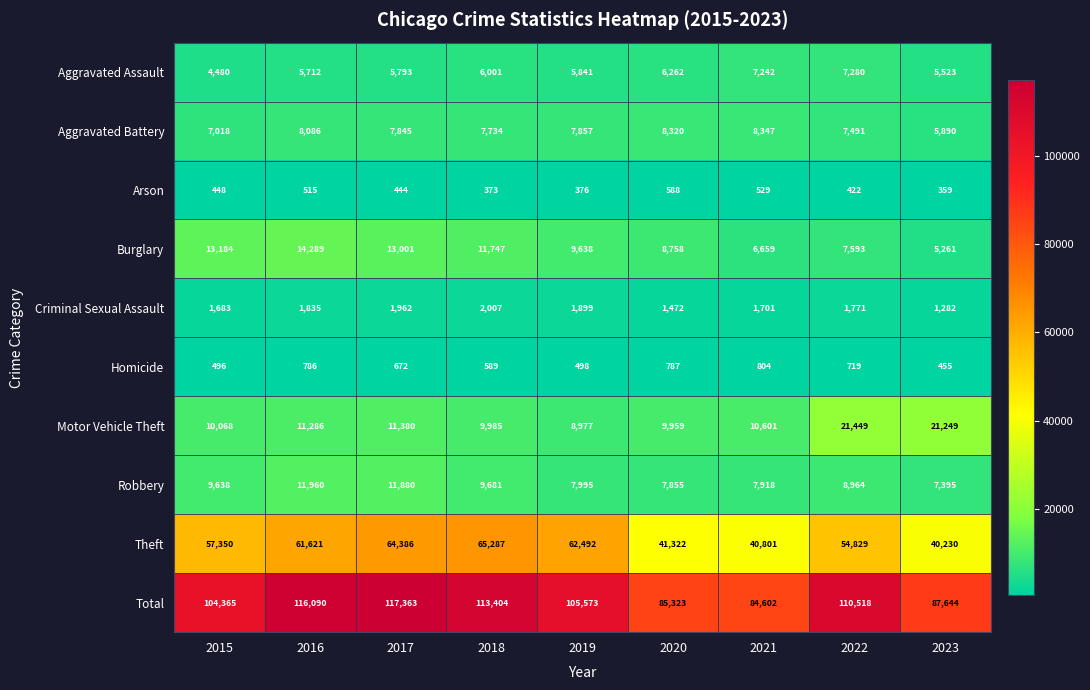

What is the approximate value of Theft at 2023, to the nearest 50?

40250